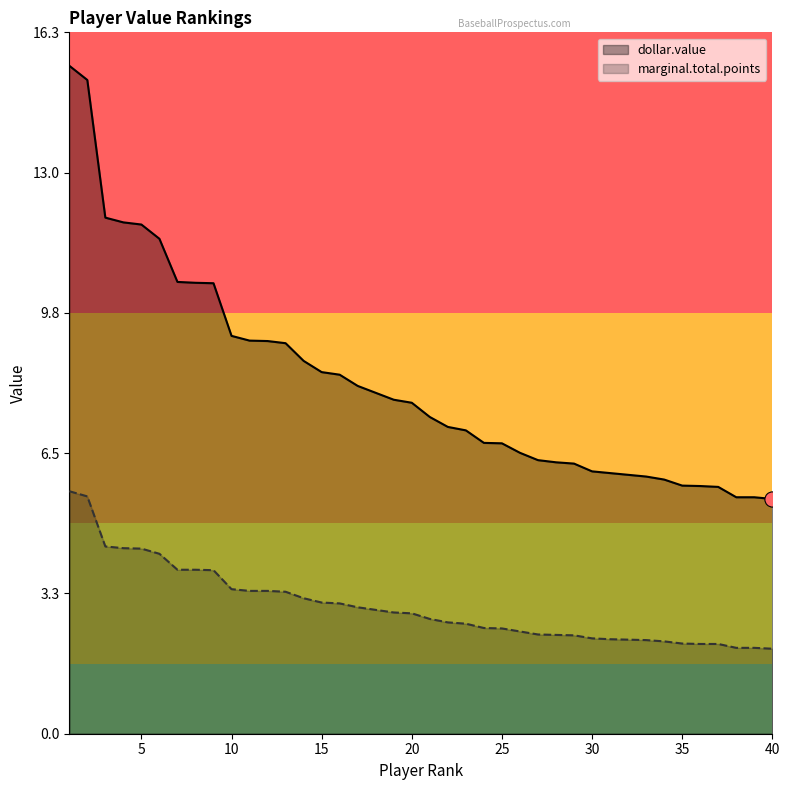

At how many categories does at least one series exceed 5?

40